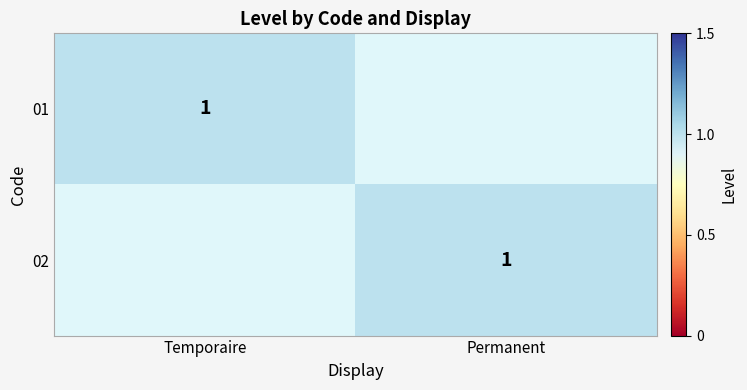

The 02 series shows 1 at Temporaire. True or false?

False